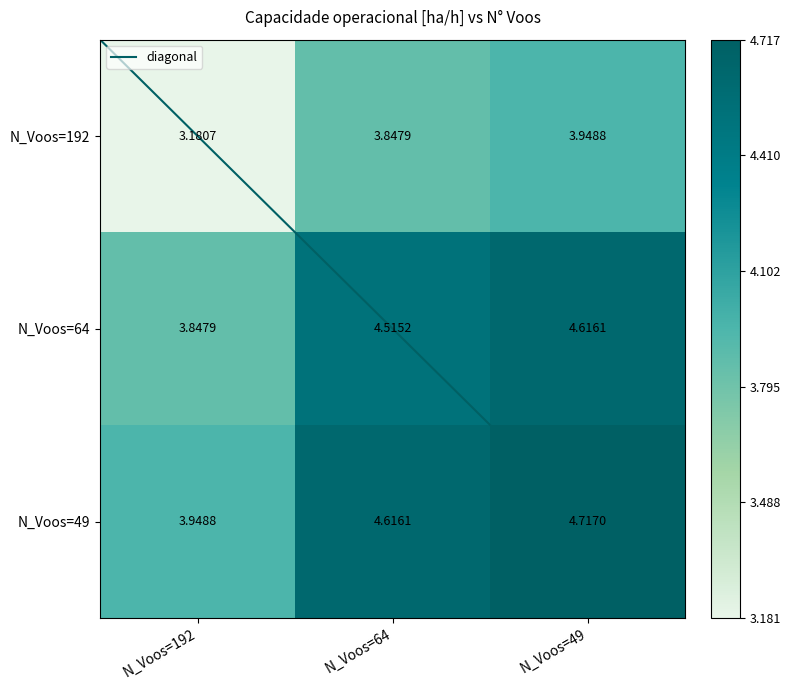

At which category does the chart reach its minimum across all series?

N_Voos=192